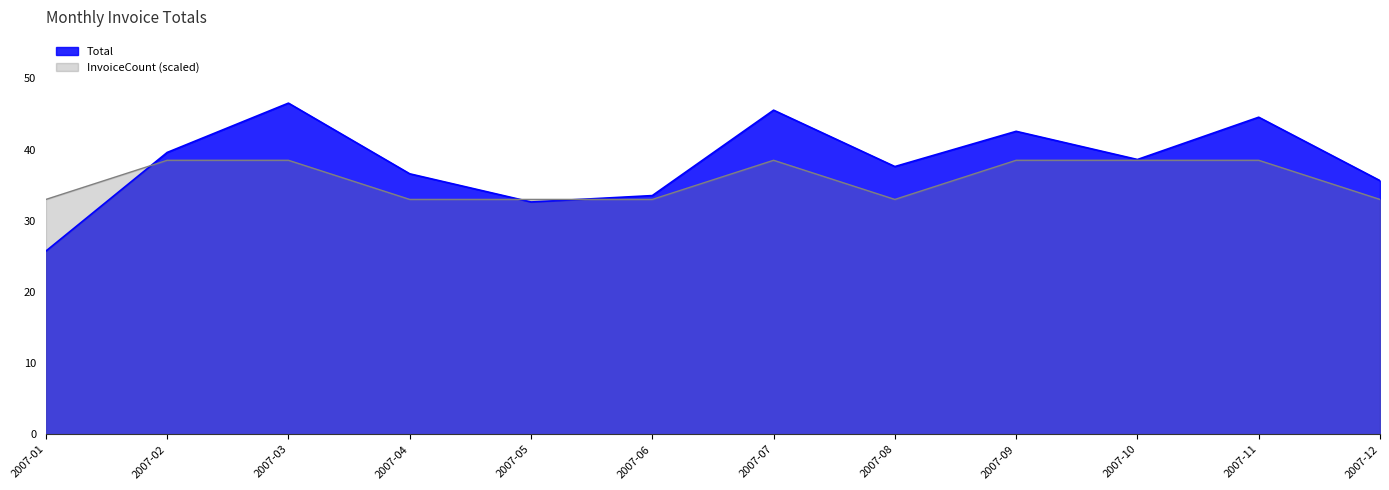

What is the minimum value for Total?

25.7